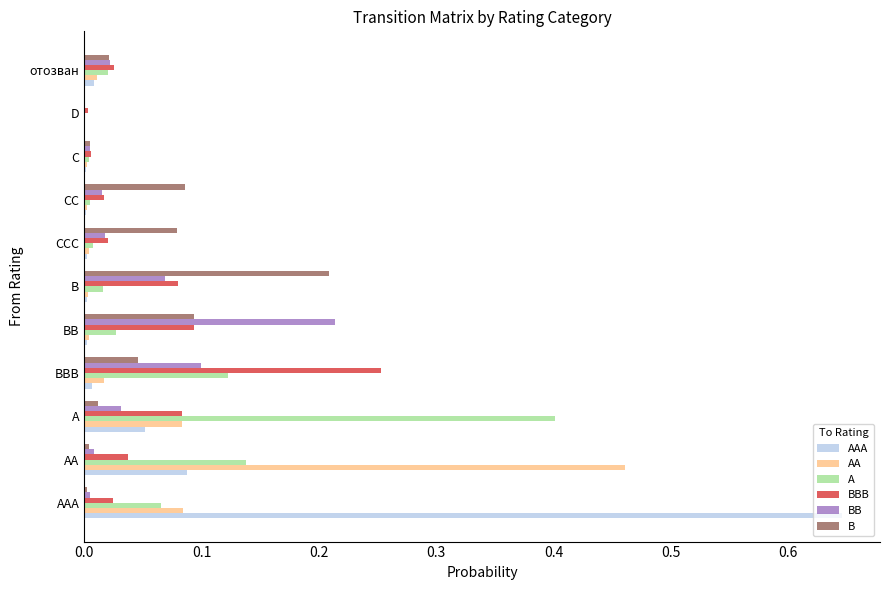

Between AAA and CCC, which series saw the biggest shift?

AAA